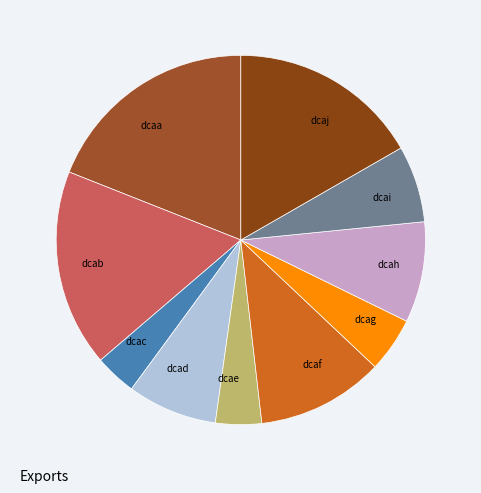

Do dcaj and dcah together represent more than half of the pie?

No